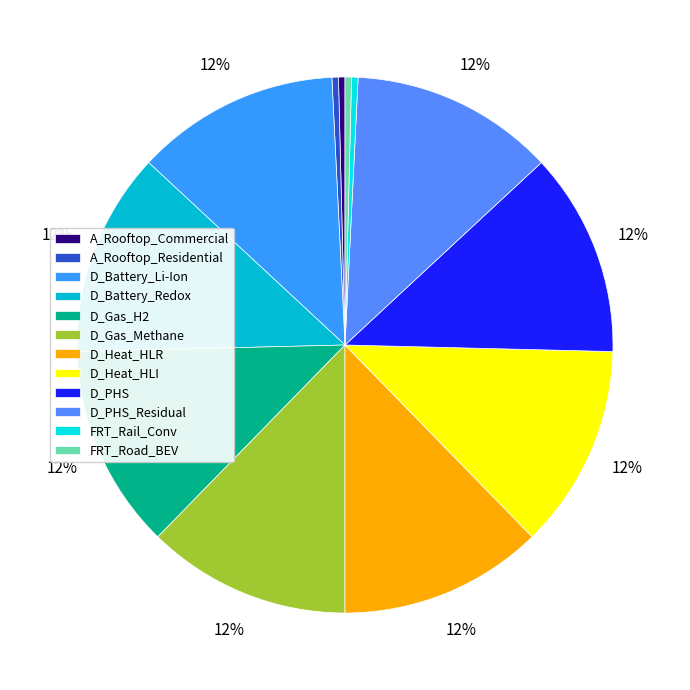

Does D_Battery_Redox account for over 50% of the chart?

No